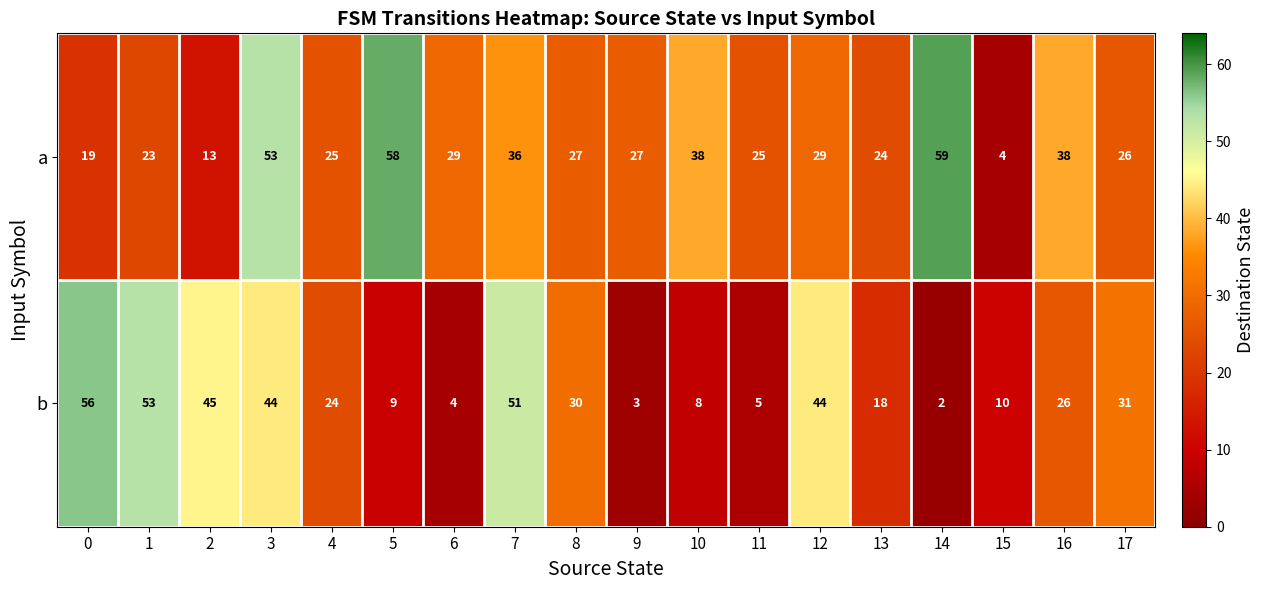

Is it true that a equals 53 at 3?

True